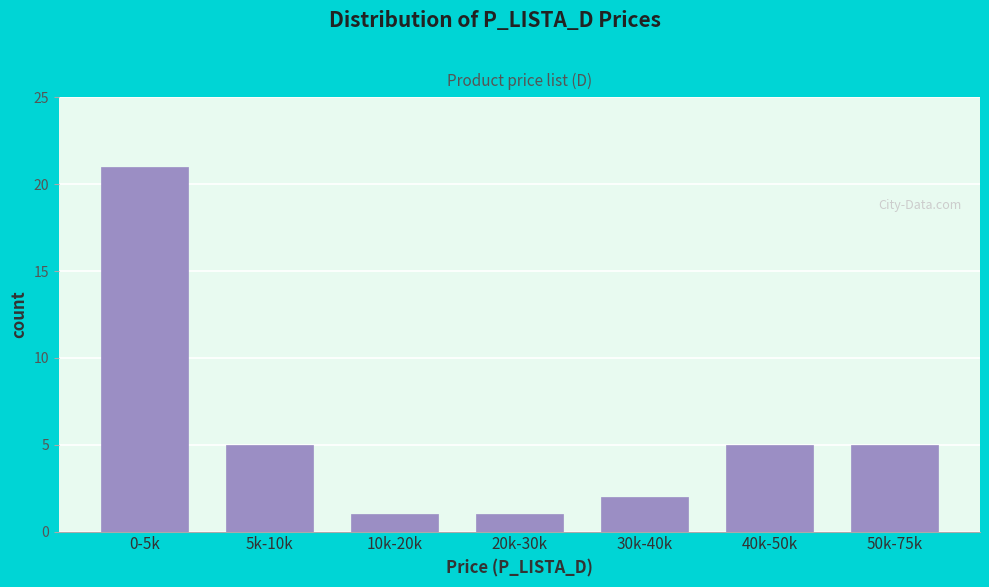

Reading left to right, what are all the values shown in this chart?

21	5	1	1	2	5	5